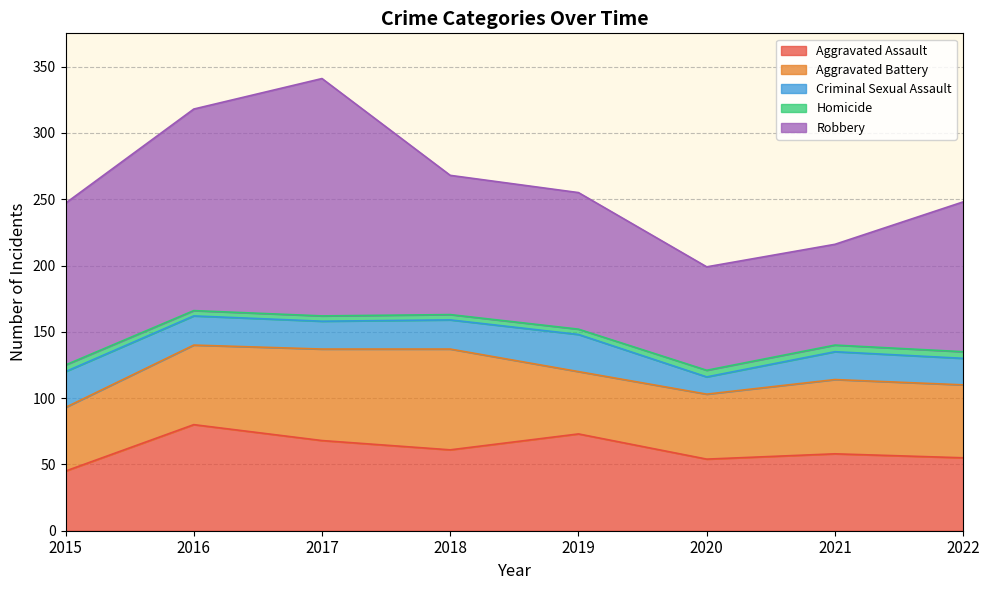

What is the total value across all series at 2015?

247